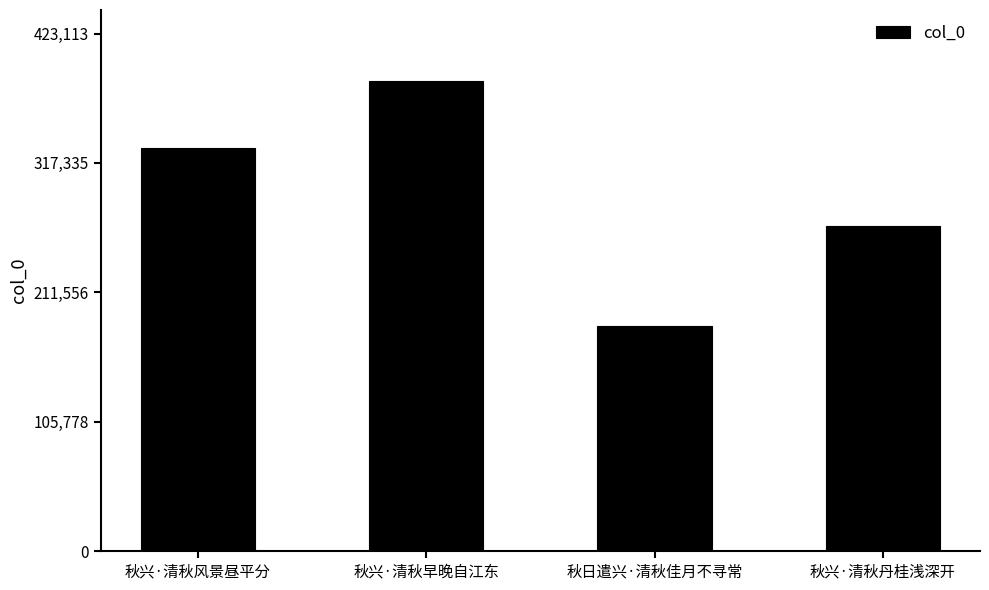

What is the change in value from 秋日遣兴·清秋佳月不寻常 to 秋兴·清秋丹桂浅深开?

+81843